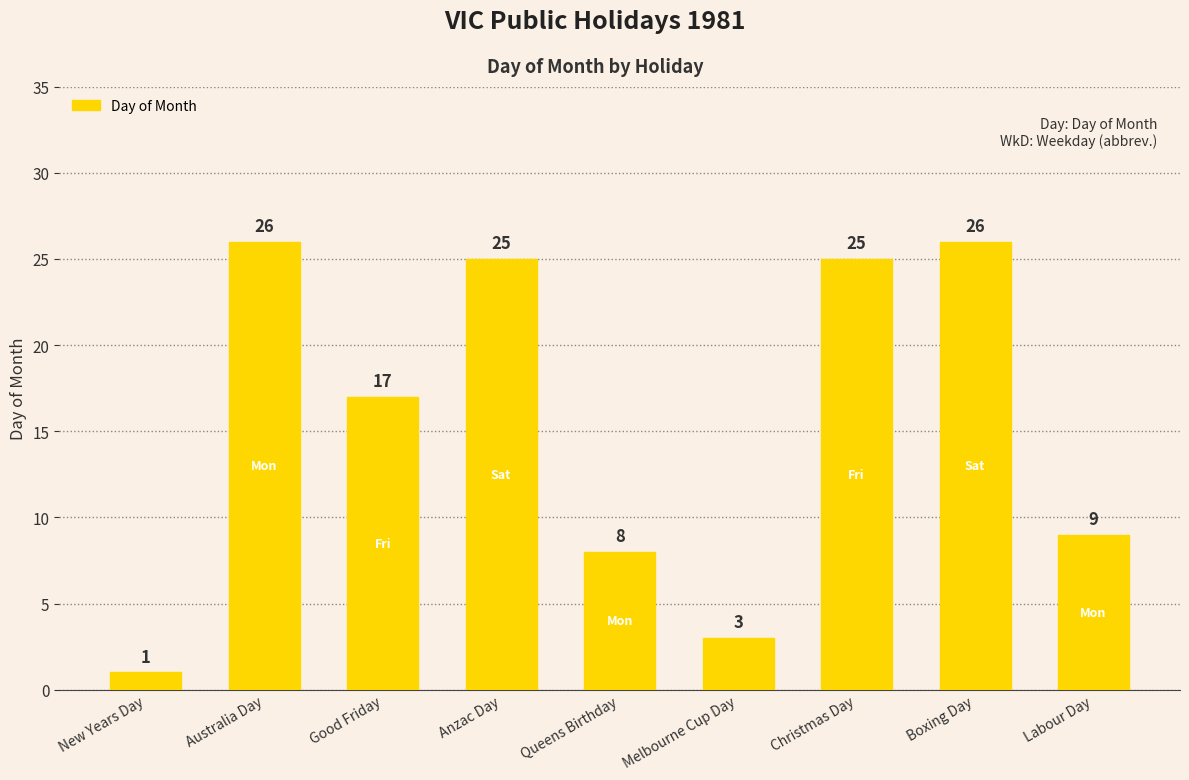

Reading right to left, what are all the values shown in this chart?

9	26	25	3	8	25	17	26	1